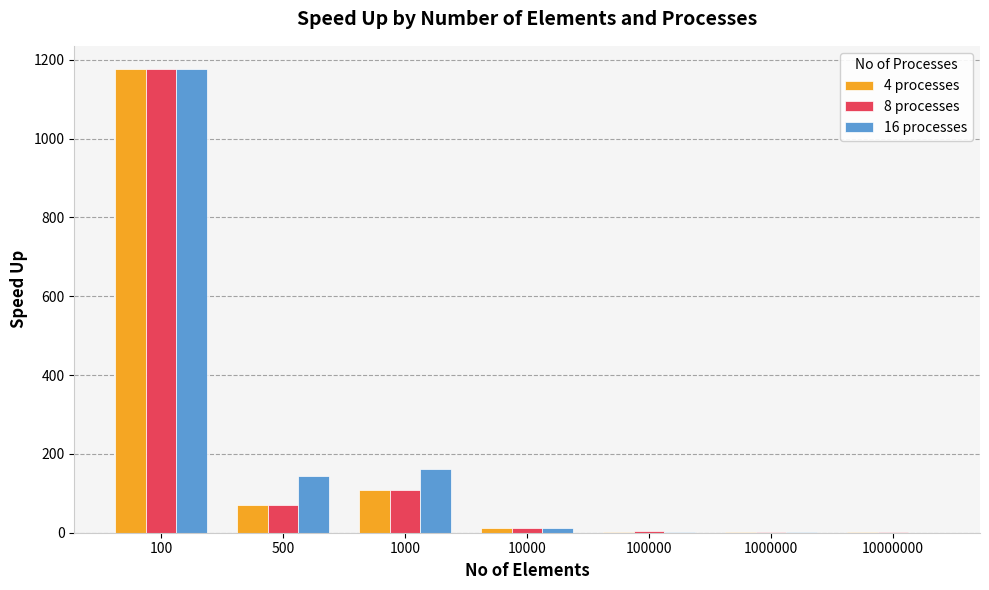

At which category is the sum across all series the highest?

100